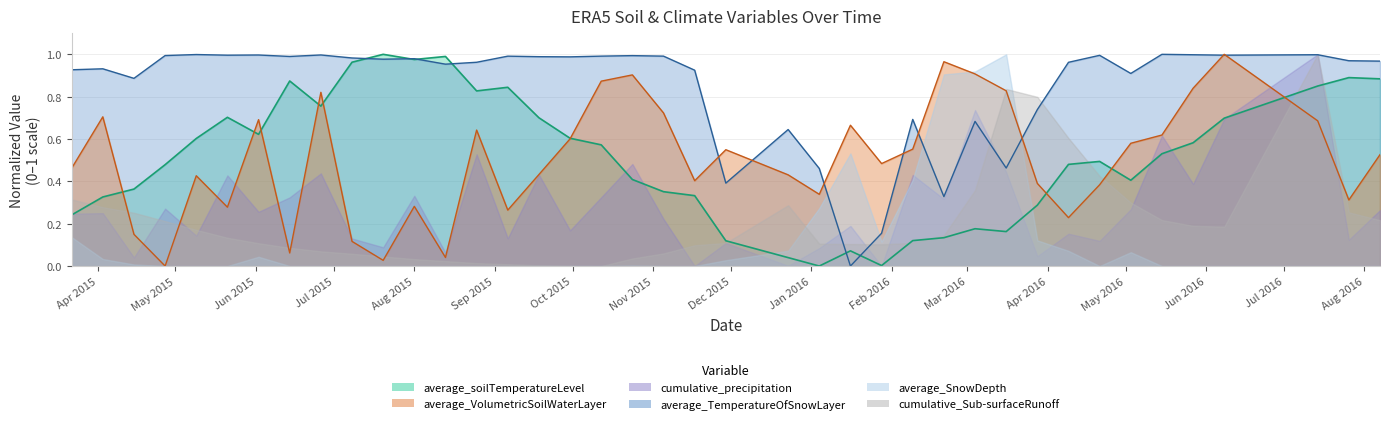

True or false: average_TemperatureOfSnowLayer has more than 2 points higher than both neighbors.

True